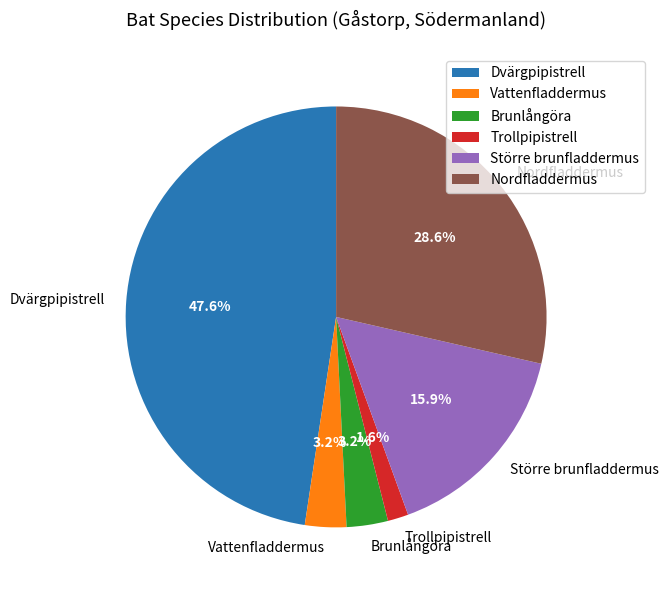

How much of the chart is everything except Vattenfladdermus?

96.8%